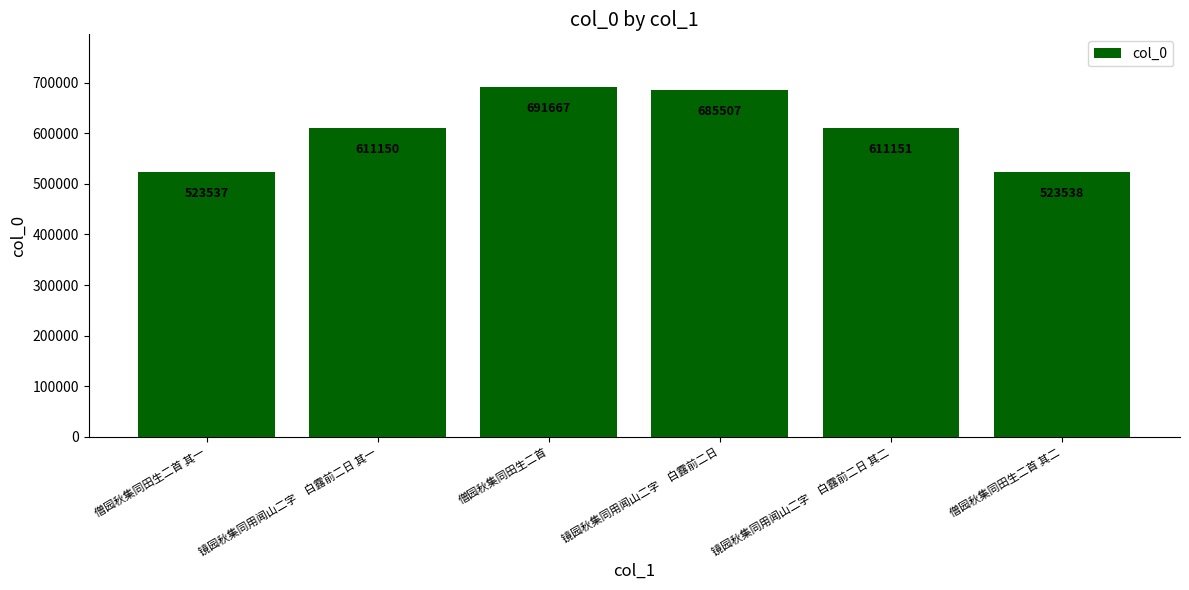

Are the bars grouped side by side (vs. stacked)?

No